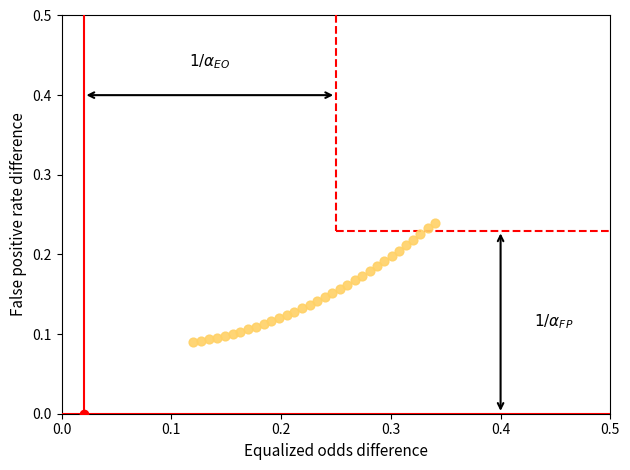

How many points are shown in the scatter plot?

33